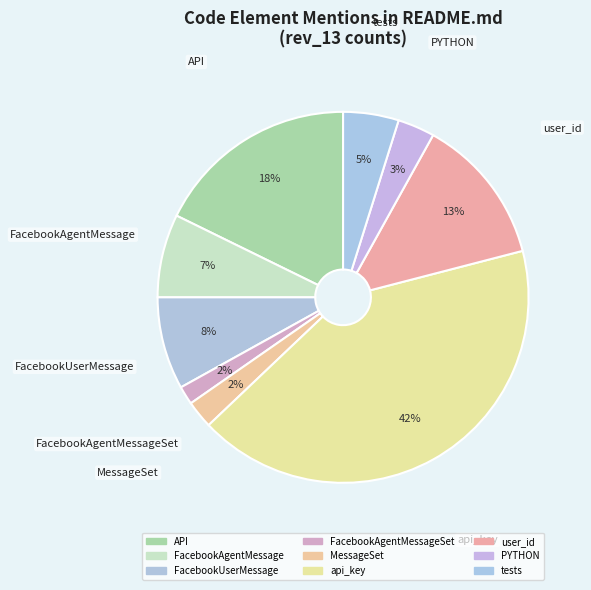

How many slices are in this pie chart?

9